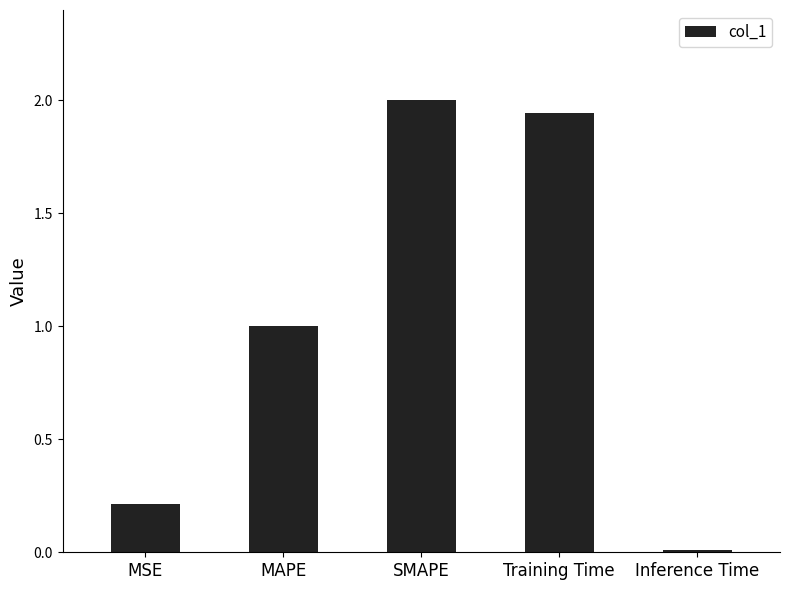

The chart shows a value of 1.0 at MAPE. True or false?

True